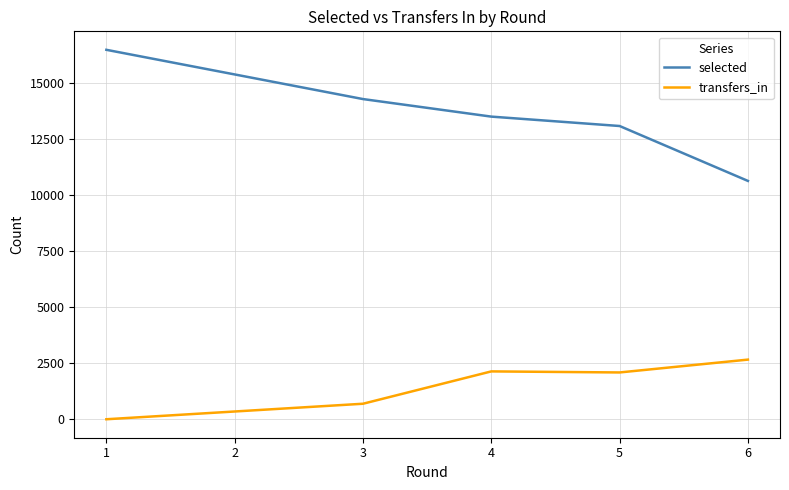

Which series has the largest total across all categories?

selected